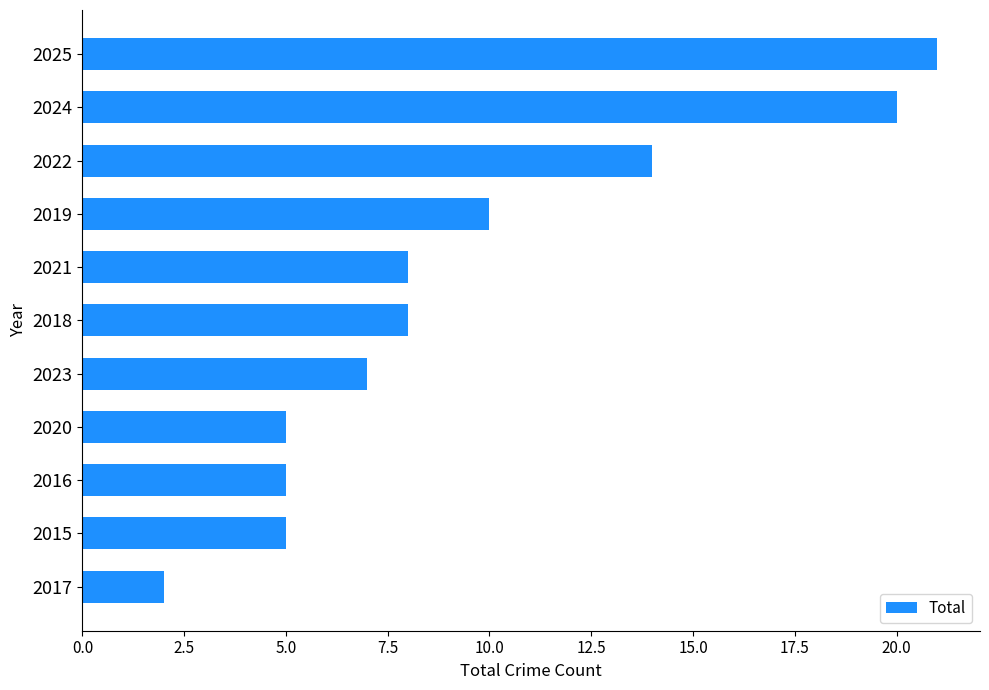

Reading bottom to top, list all the values displayed in this chart.

2017=2	2015=5	2016=5	2020=5	2023=7	2018=8	2021=8	2019=10	2022=14	2024=20	2025=21